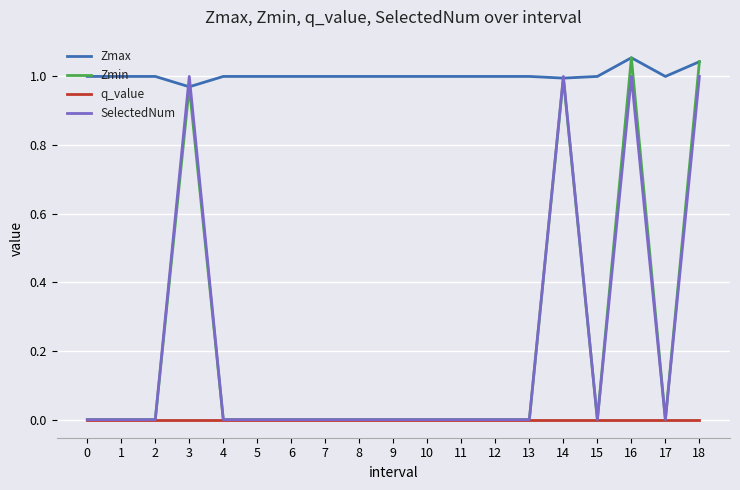

Is it true that q_value equals -0.0 at 16?

True